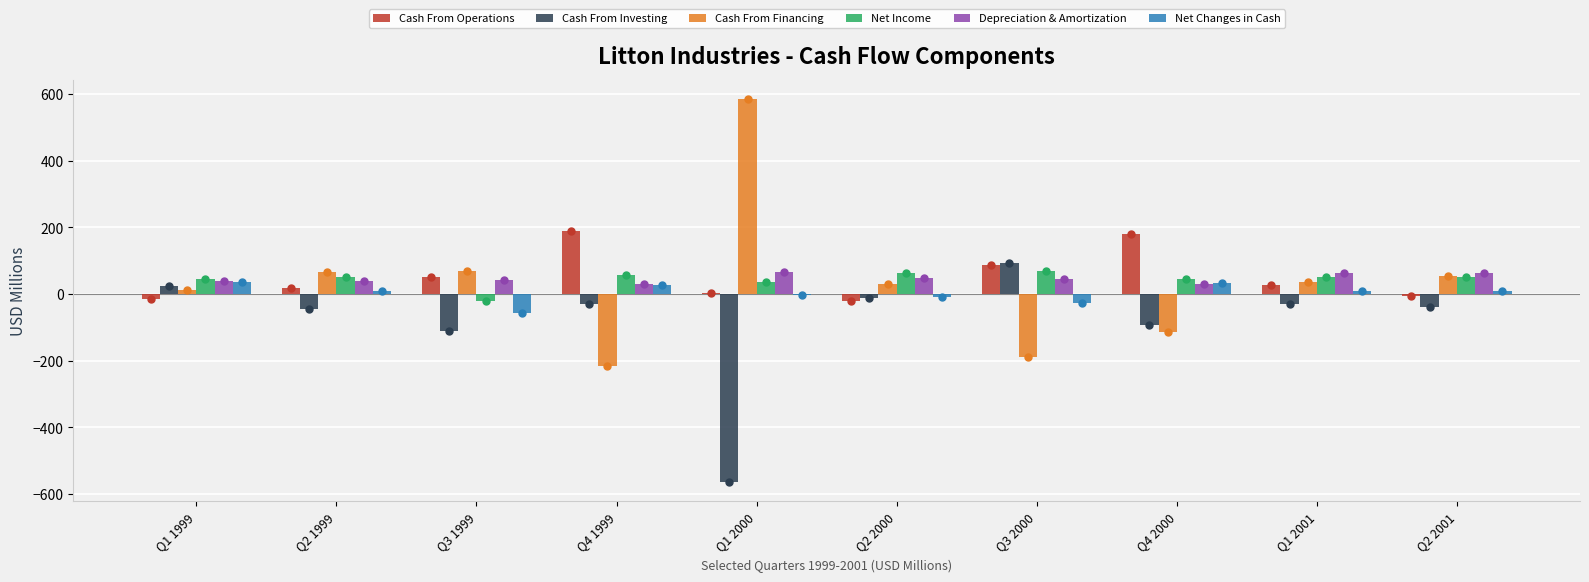

What position from the right is Q4 1999?

7